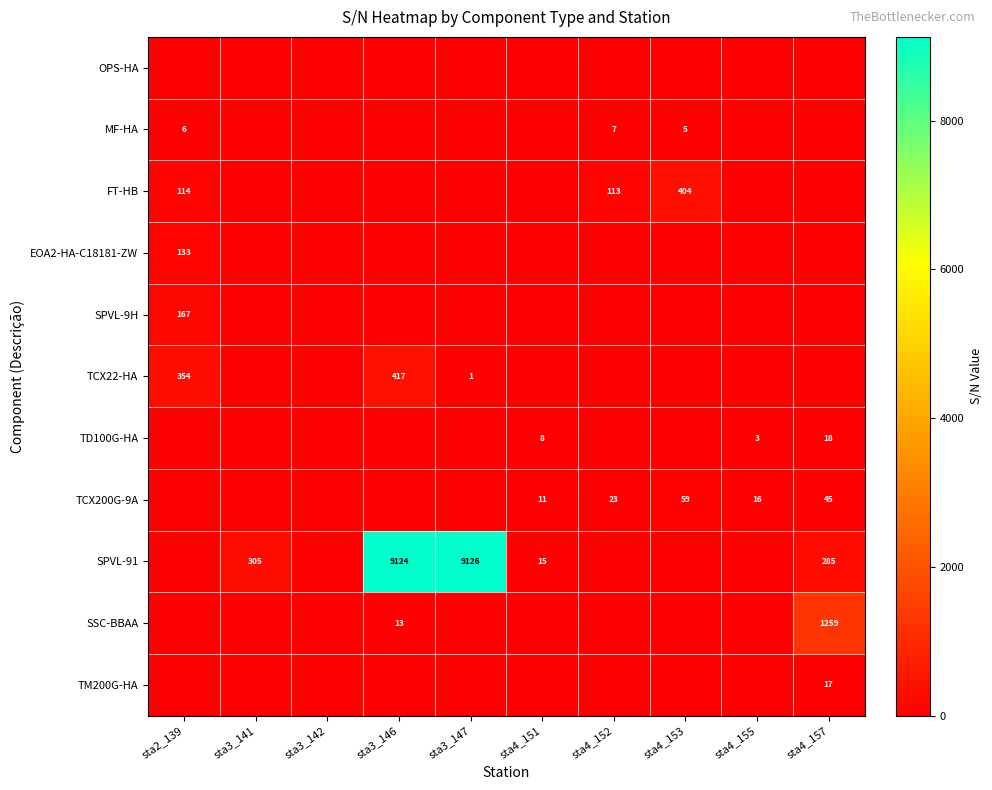

The TM200G-HA series shows 9 at sta4_157. True or false?

False